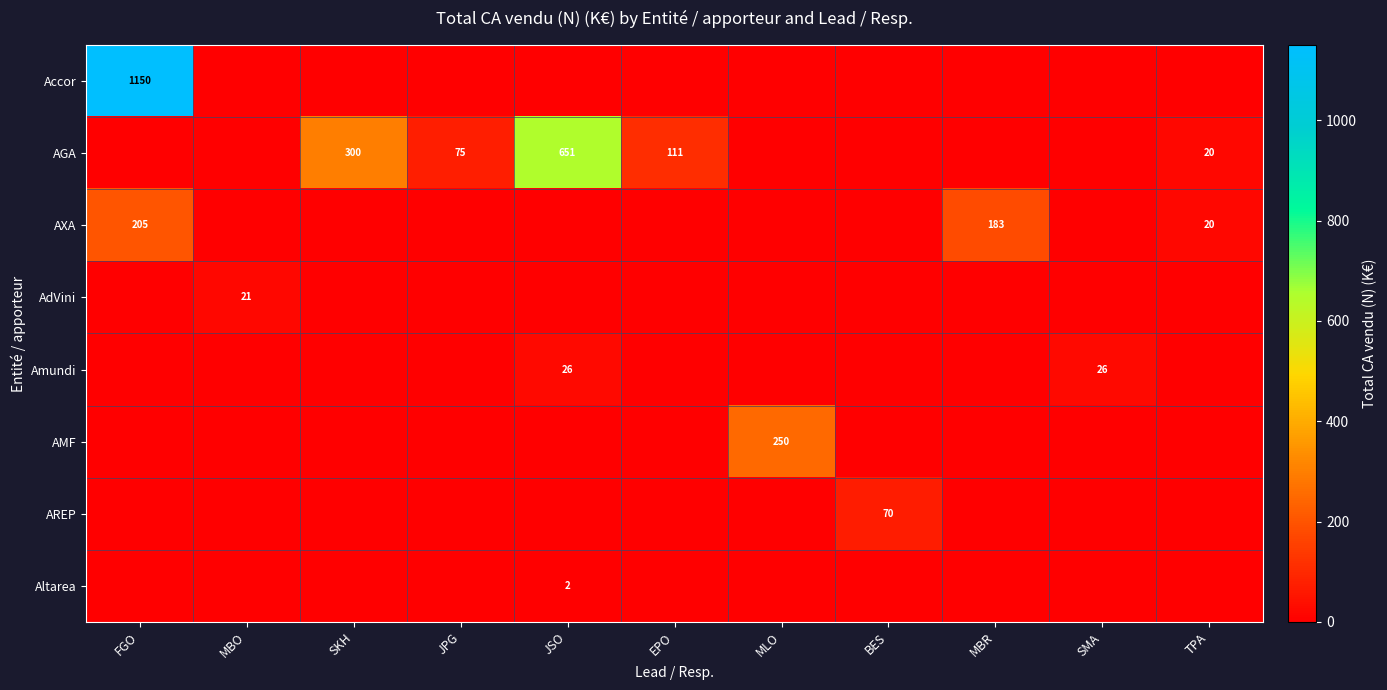

At how many categories does at least one series exceed 191?

4